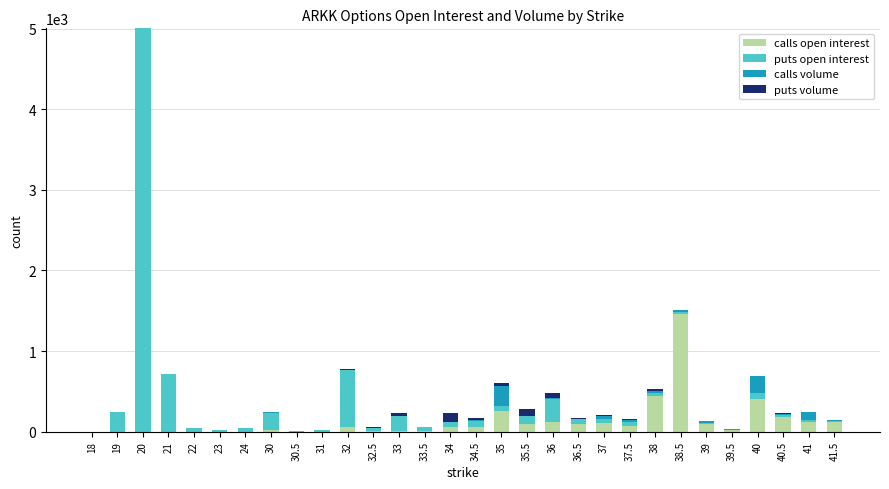

What is the highest value of the calls open interest series?

1454